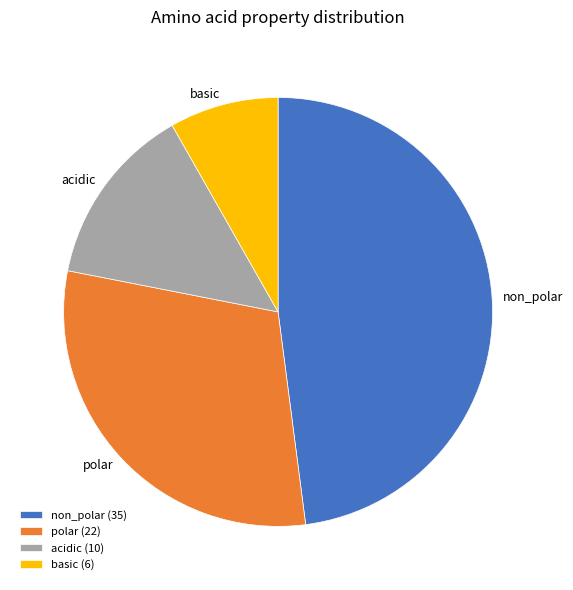

Between basic and non_polar, which is larger?

non_polar